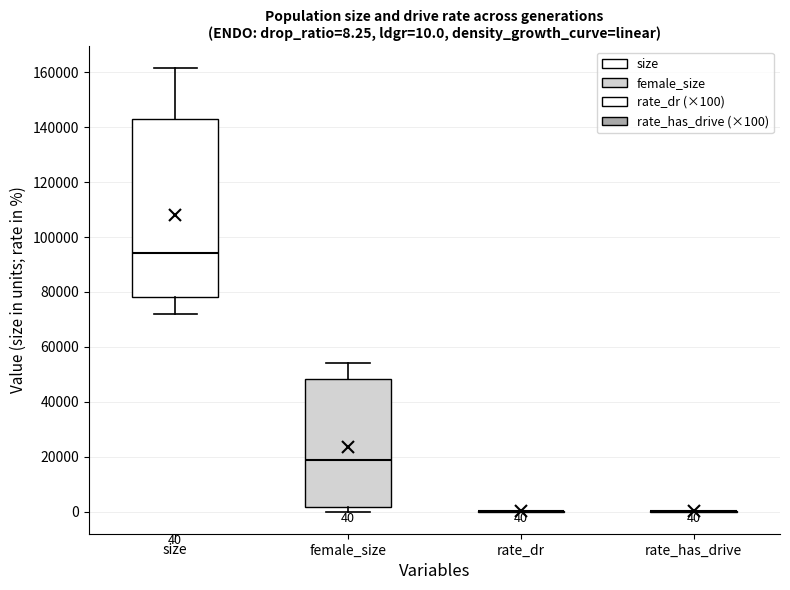

Which box is the tallest, from its lower edge to its upper edge?

size